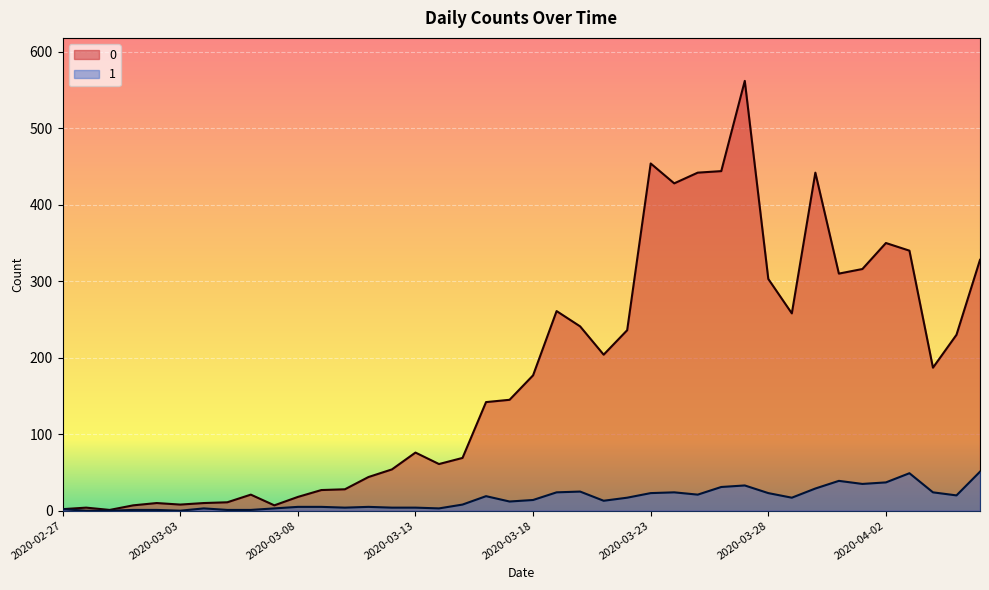

What is the label of the 12th point from the left?

2020-03-09